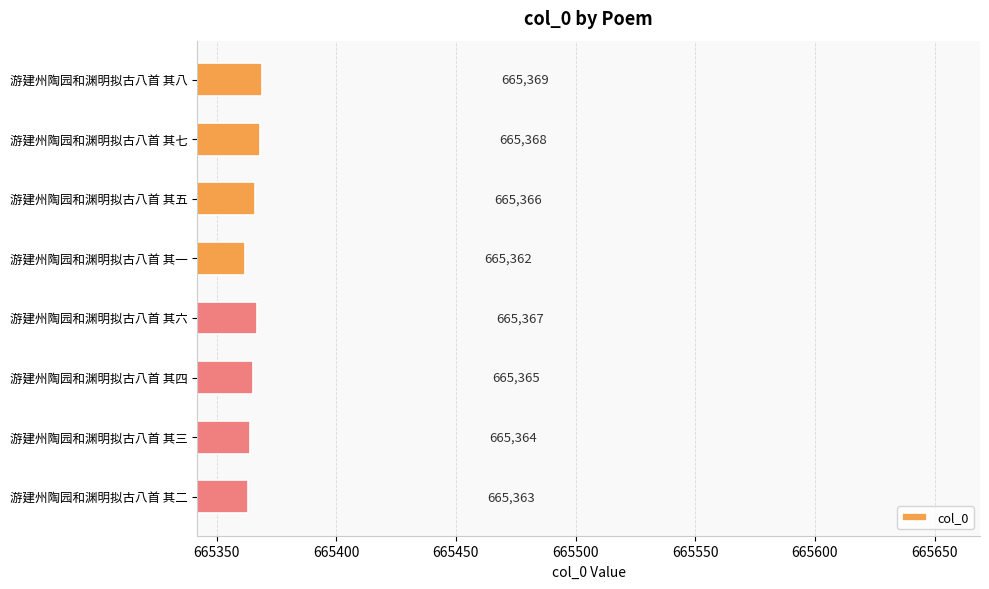

The chart shows a value of 203689 at 游建州陶园和渊明拟古八首 其五. True or false?

False